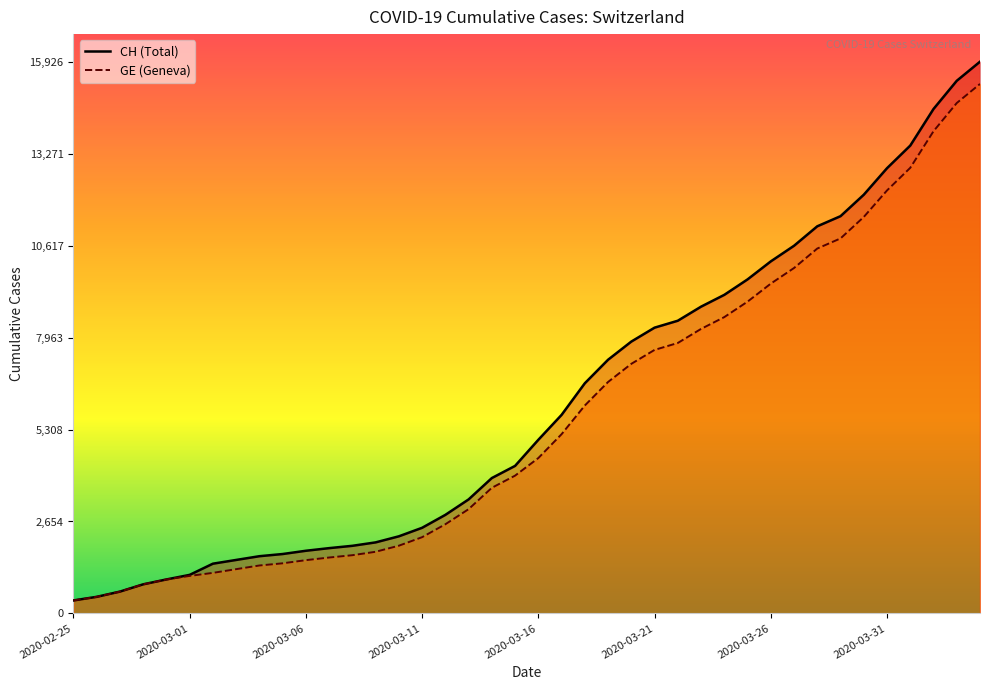

At 8, list the series in order from smallest to largest.

GE, CH